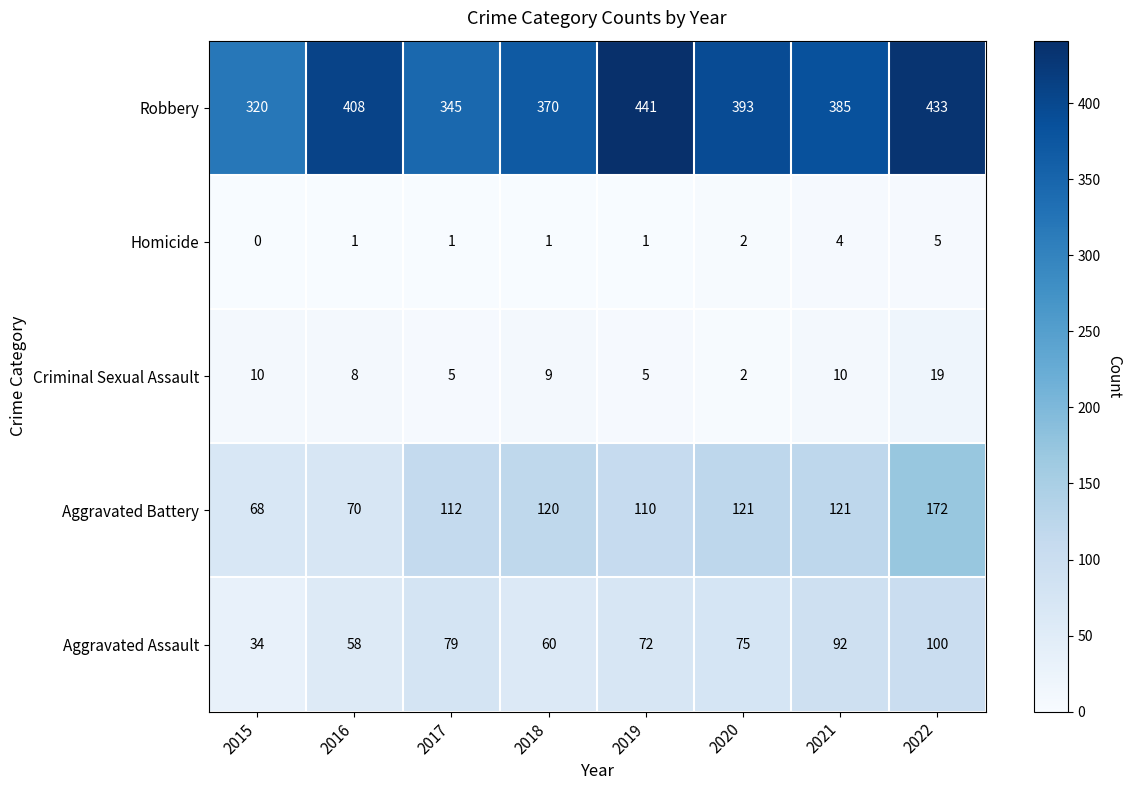

Is it true that Criminal Sexual Assault equals 4 at 2022?

False